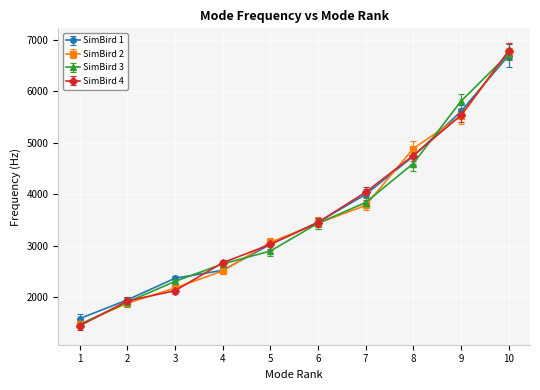

What is the minimum value shown in the chart?

1443.4